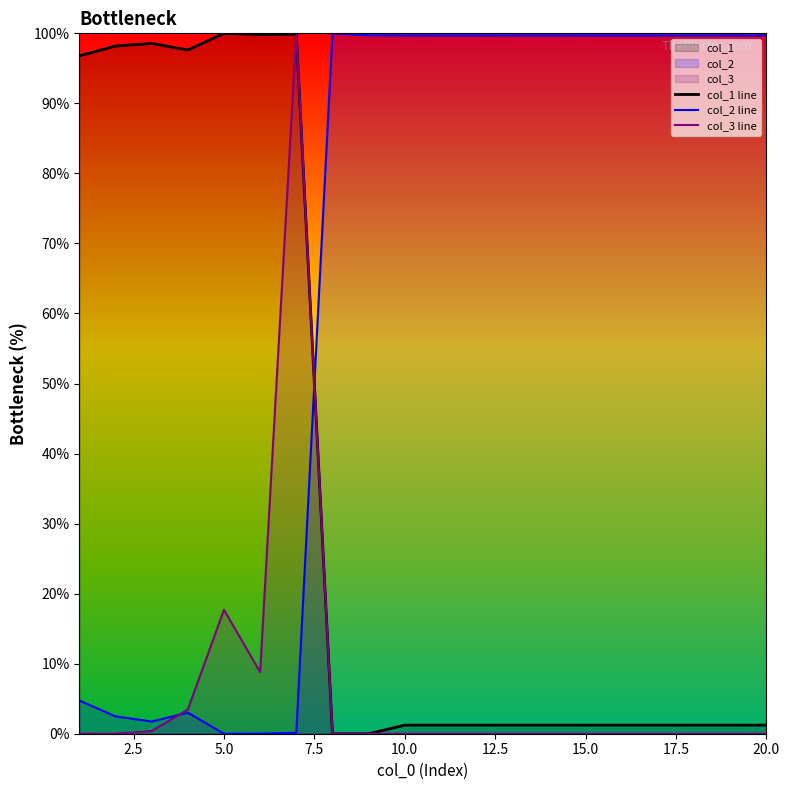

List the series in order of their overall mean, highest first.

col_2 line, col_1 line, col_3 line